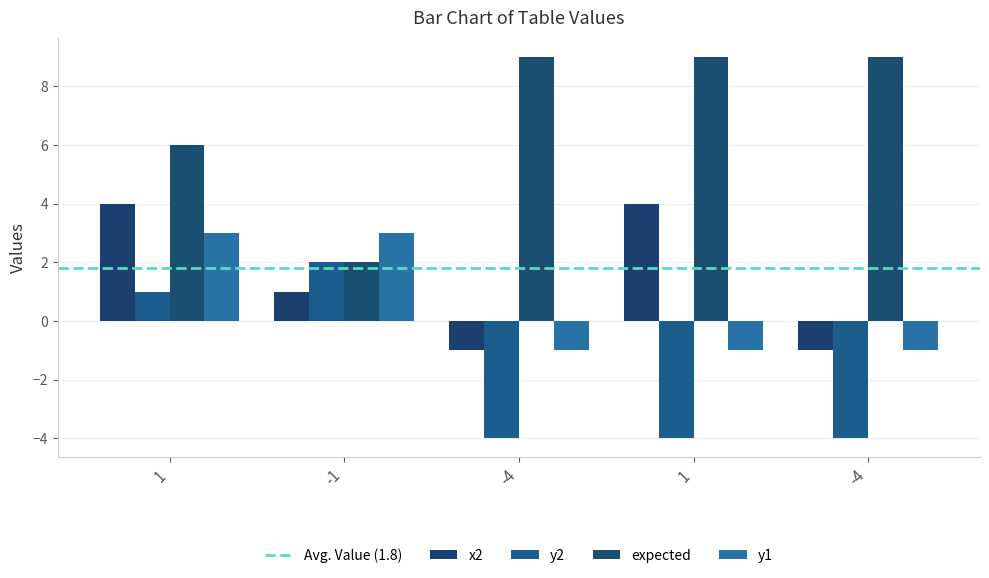

Count the number of categories in the chart.

5